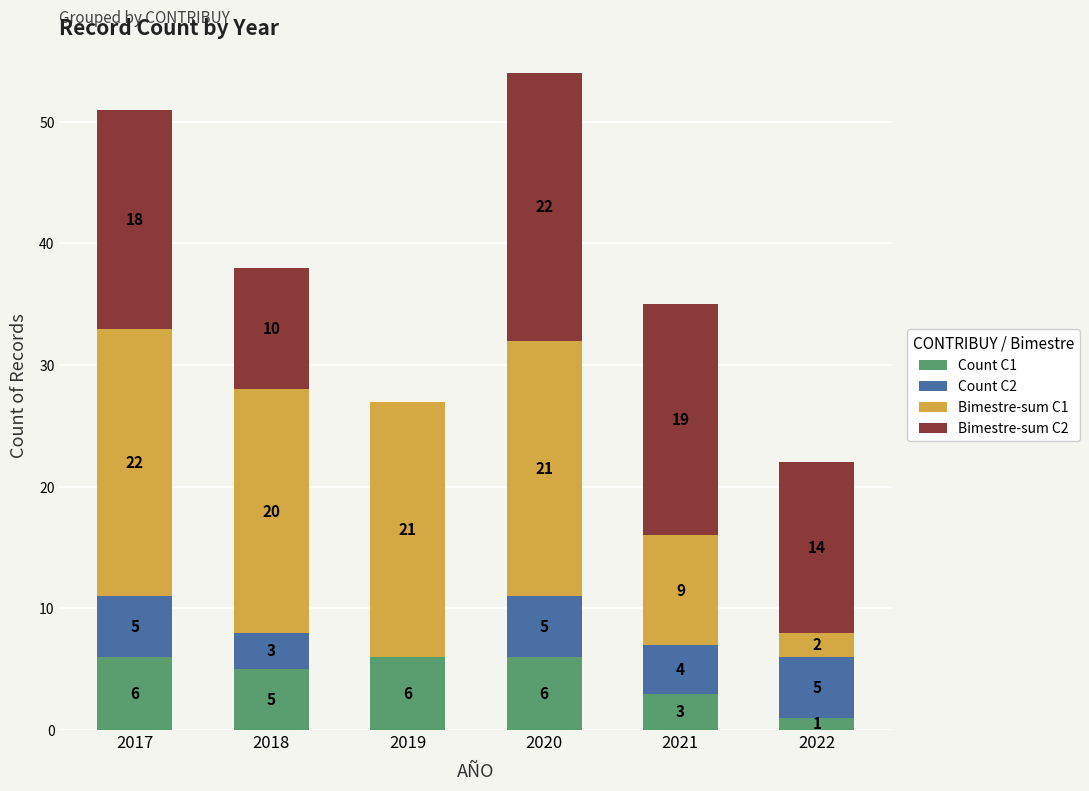

Reading left to right, transcribe the values for Count C1.

2017=6	2018=5	2019=6	2020=6	2021=3	2022=1